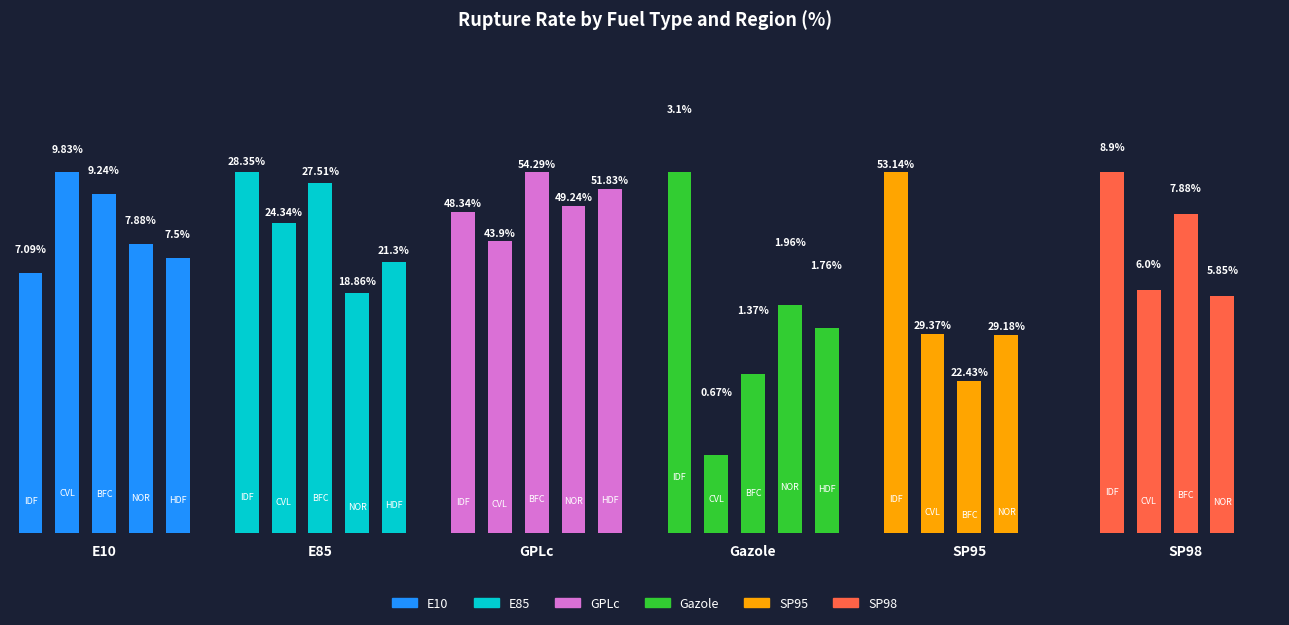

Between 0 and 4, which series saw the biggest shift?

SP95